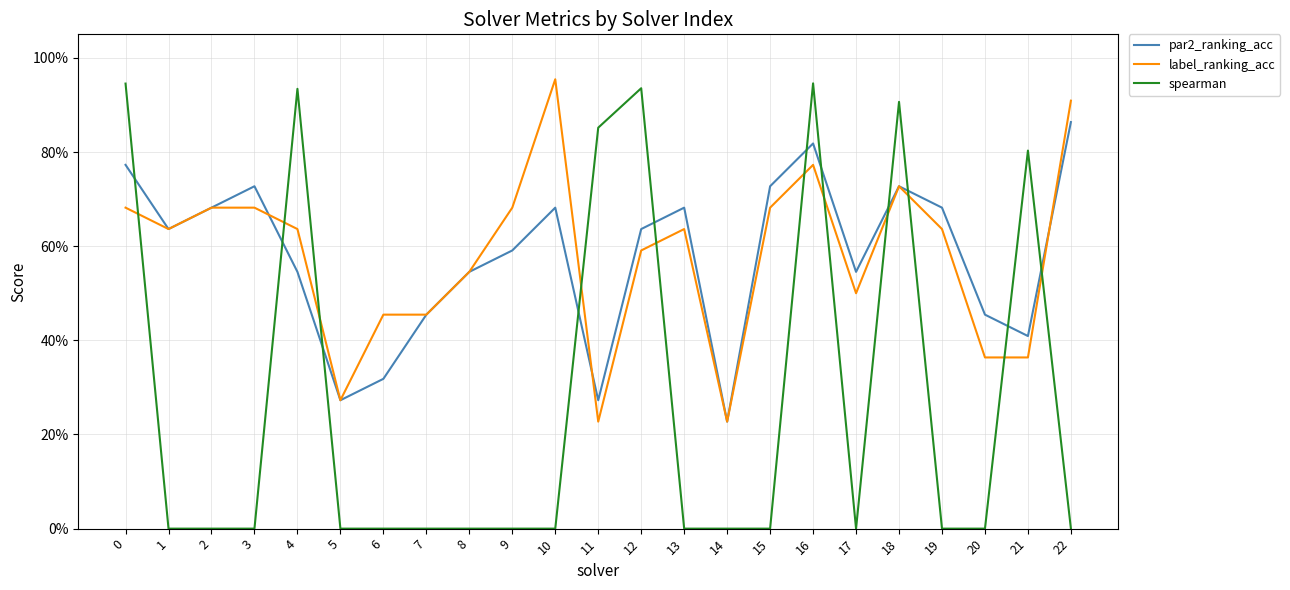

Which category has the highest value in the par2_ranking_acc series?

22